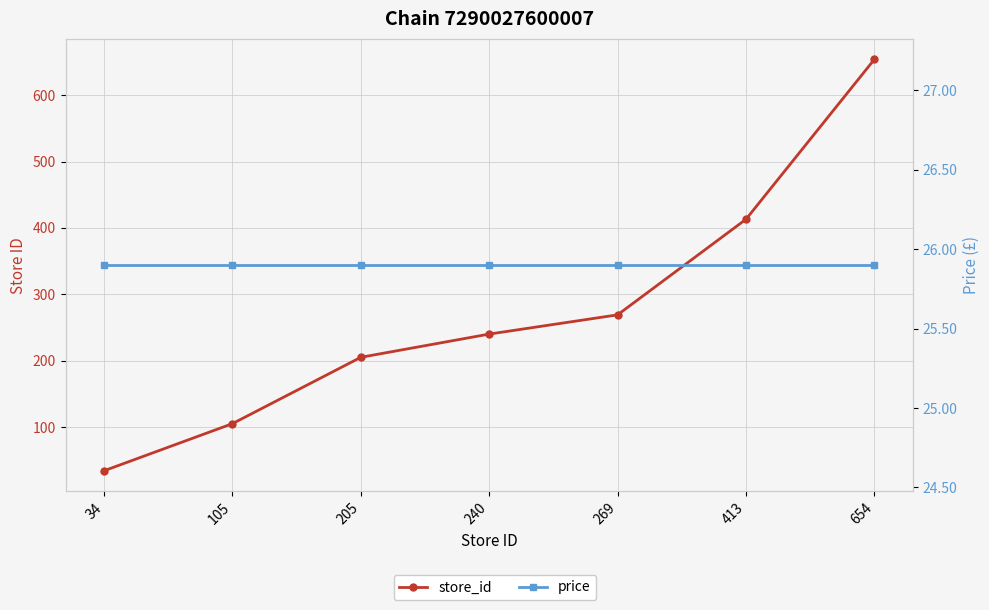

What is the difference between the second highest and second lowest values in the store_id series?

308.0